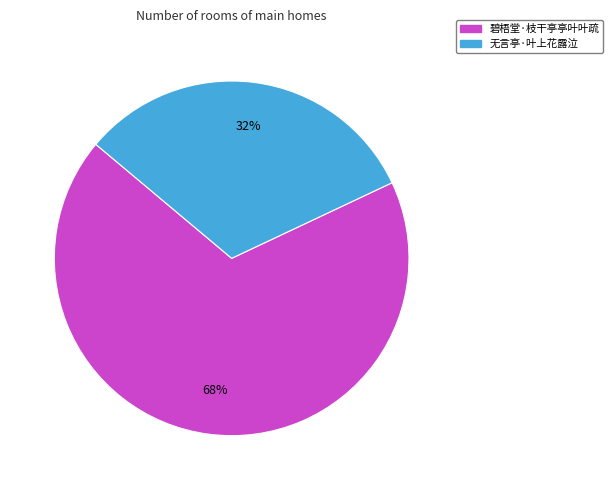

Is the sum of 无言亭·叶上花露泣 and 碧梧堂·枝干亭亭叶叶疏 greater than half?

Yes